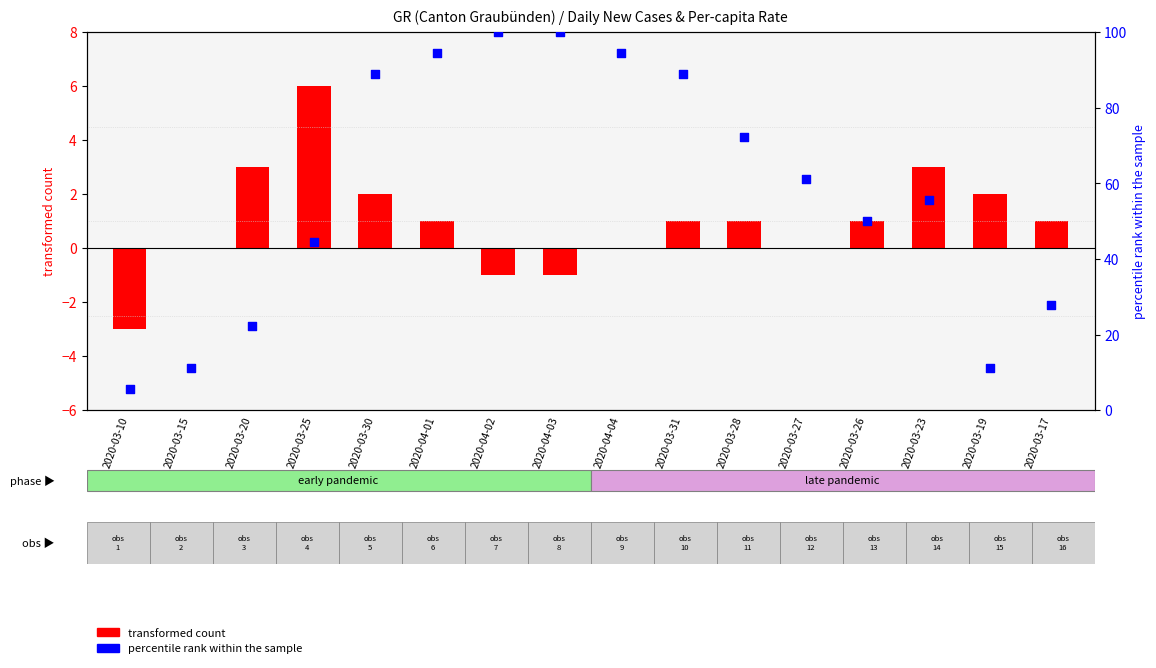

Which series has the largest total across all categories?

percentile rank within the sample